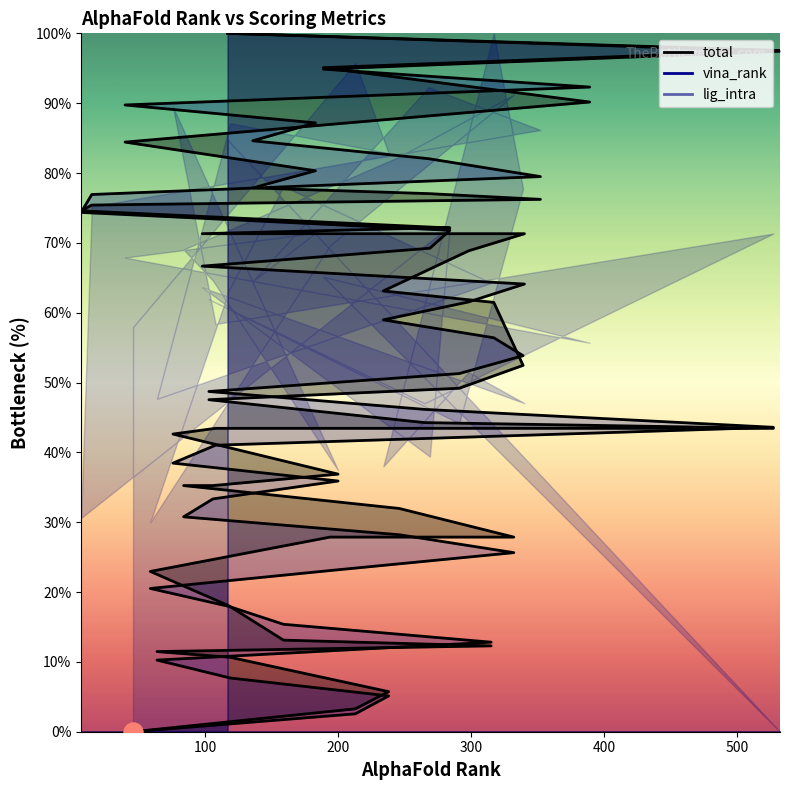

Which series reaches the maximum Y coordinate?

vina_rank